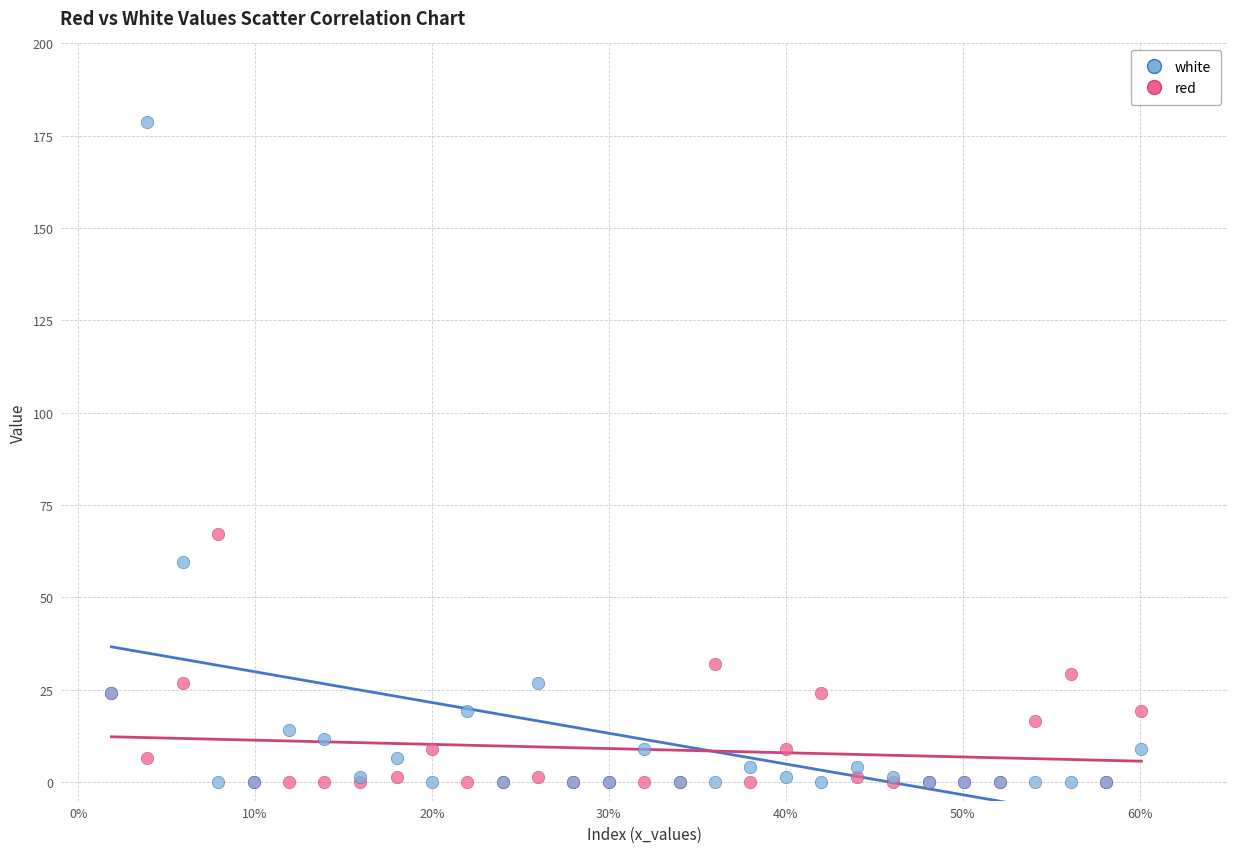

In the white series, what Y value is closest to 89?

59.7